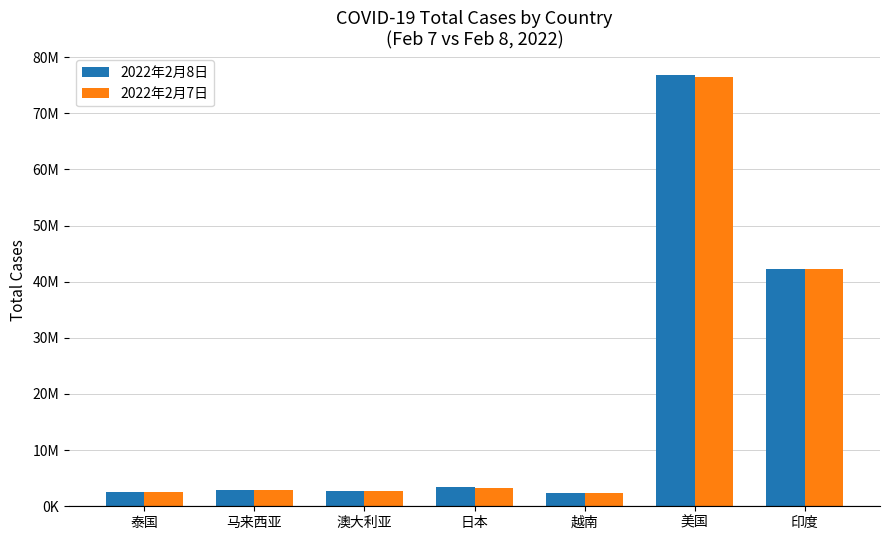

Is the value of 2022年2月7日 at 澳大利亚 greater than the value of 2022年2月8日 at 印度?

No